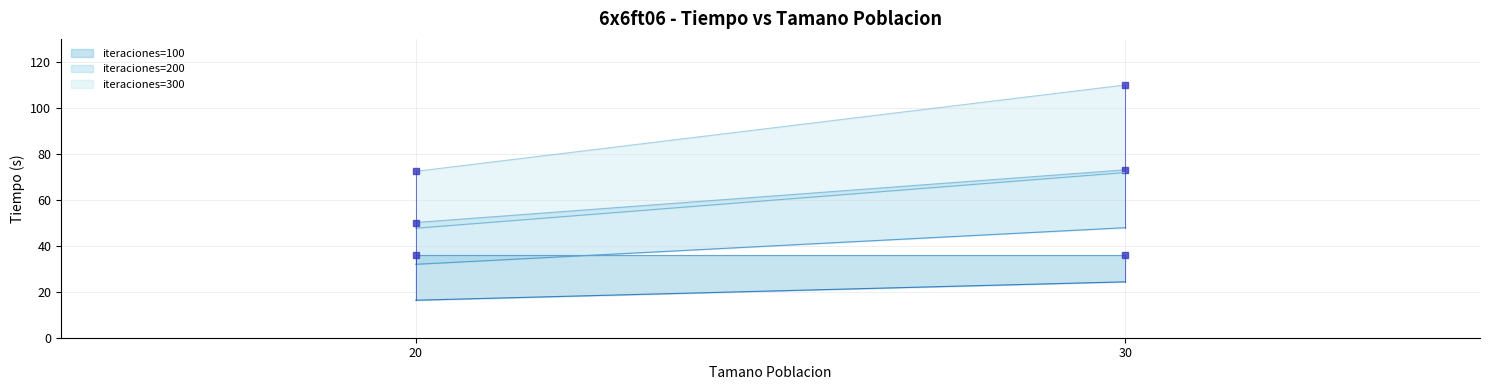

Reading right to left, list all the values displayed in this chart.

iteraciones=100 (lower): 30=24.3	20=16.3
iteraciones=100 (upper): 30=35.9	20=35.9
iteraciones=200 (lower): 30=47.9	20=31.9
iteraciones=200 (upper): 30=73.0	20=50.1
iteraciones=300 (lower): 30=71.9	20=47.6
iteraciones=300 (upper): 30=110.0	20=72.4